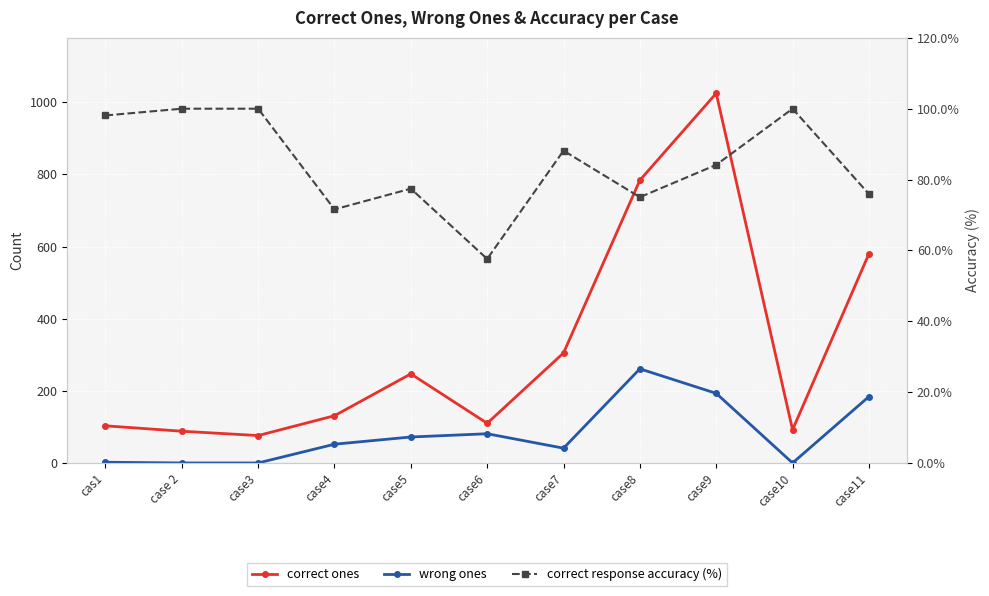

How many data points in wrong ones are above 52?

5